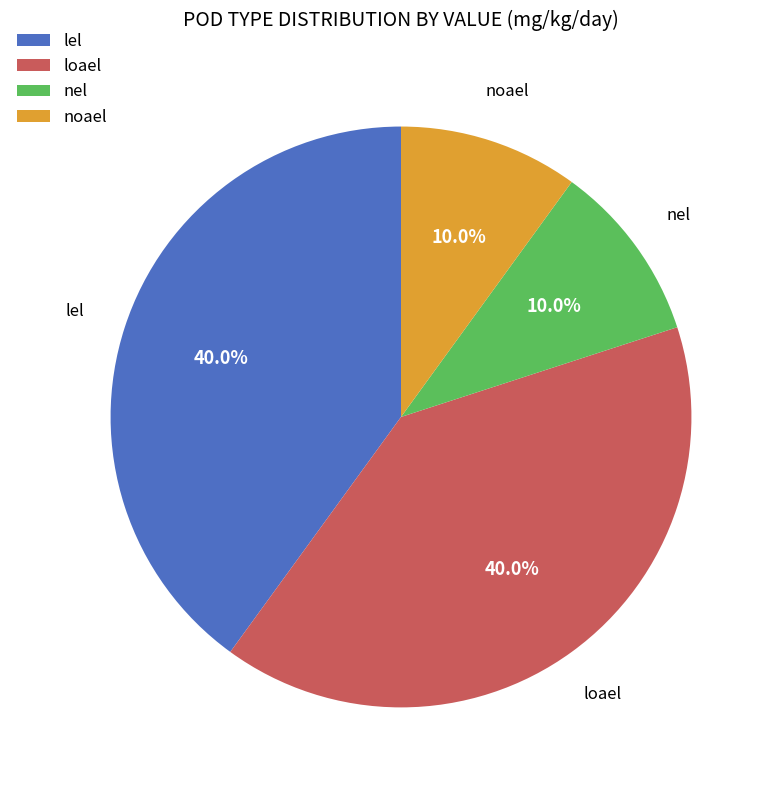

How much of the chart is everything except lel?

60.0%